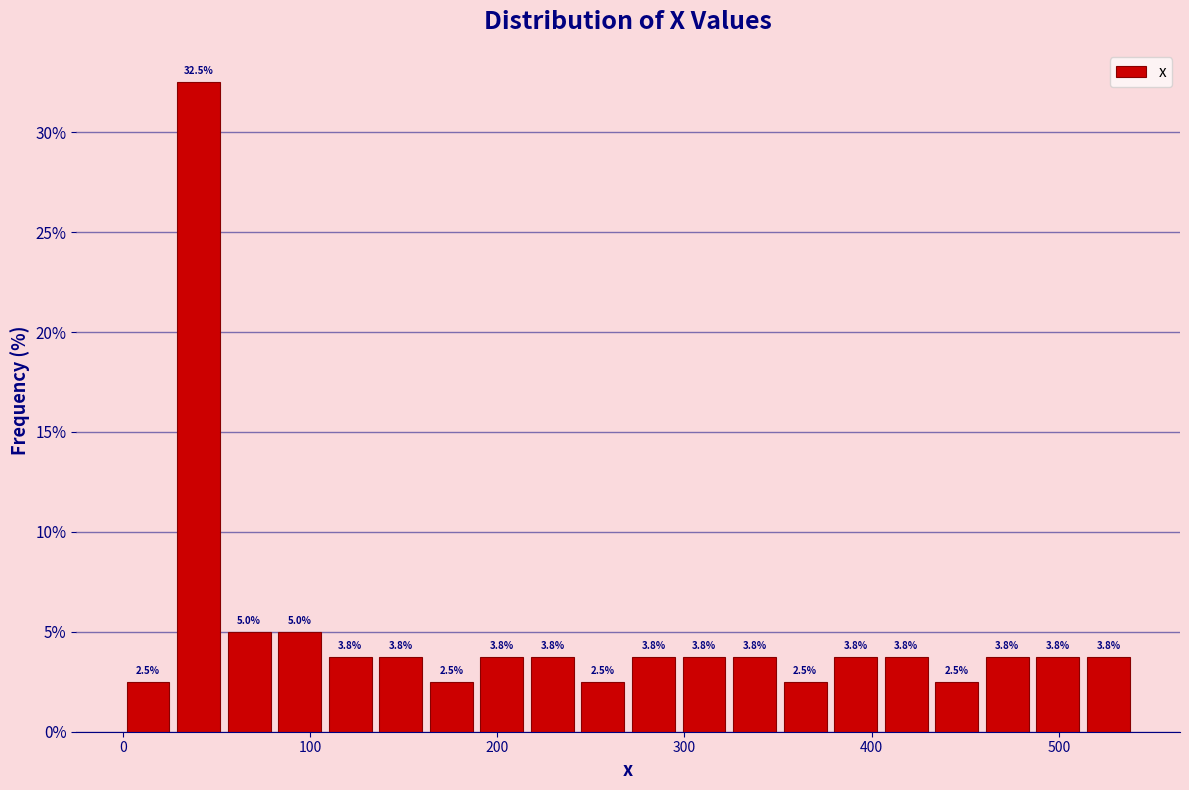

Read against the x-axis, roughly where is the centre of the tallest bar?

40